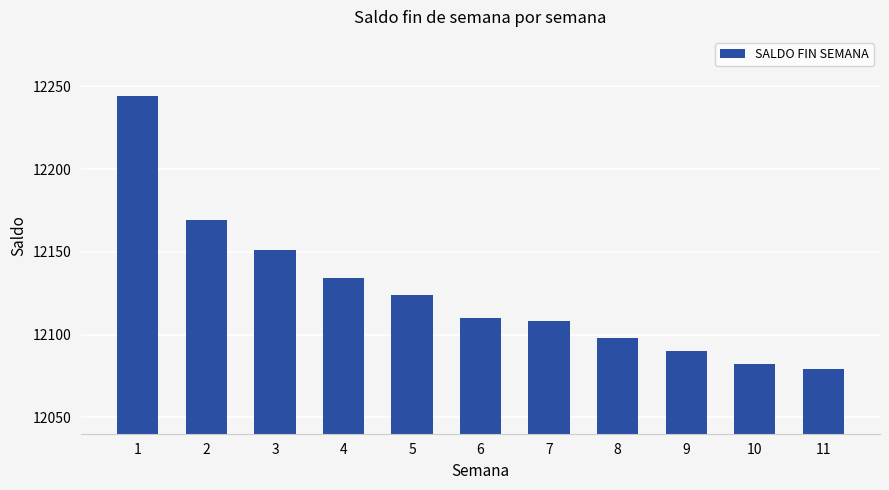

Rank the categories by value from lowest to highest.

11, 10, 9, 8, 7, 6, 5, 4, 3, 2, 1